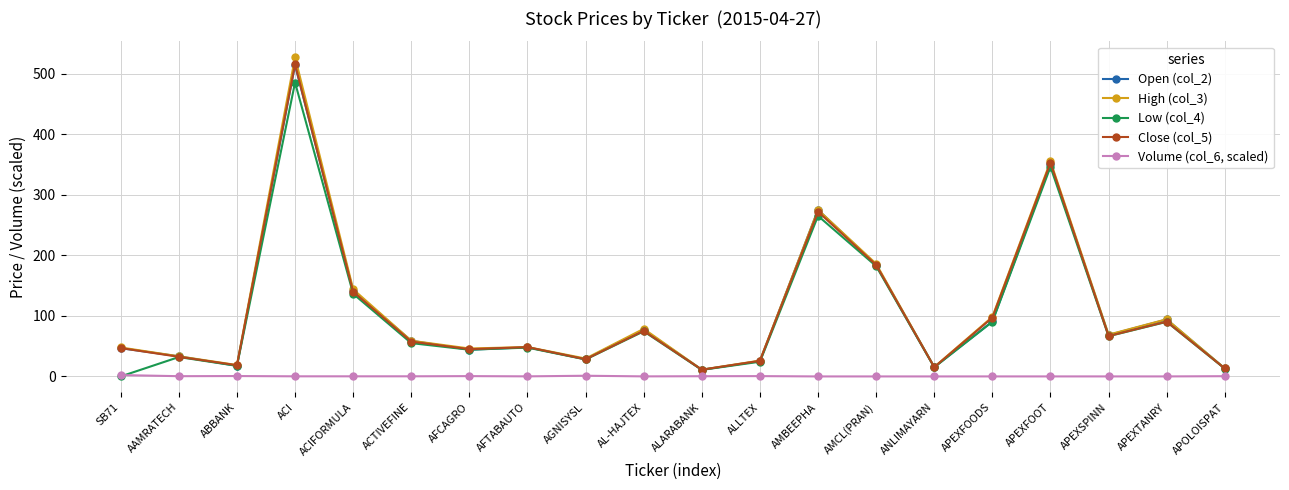

Between AMBEEPHA and APOLOISPAT, which series saw the biggest shift?

Open (col_2)